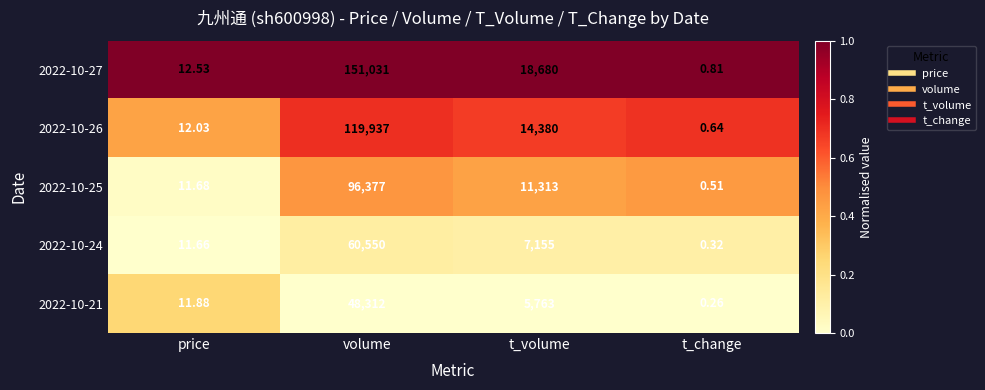

Rank the categories by 2022-10-24 value from lowest to highest.

t_change, price, t_volume, volume